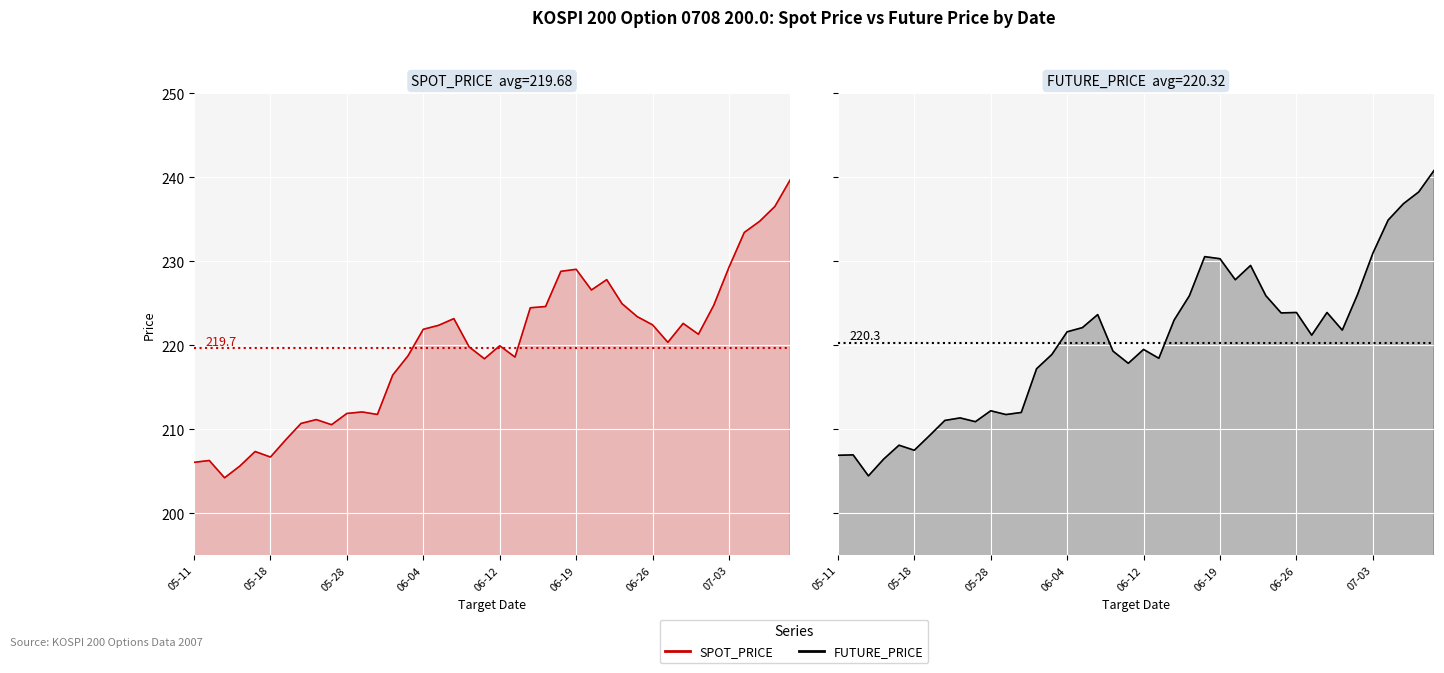

What is the maximum value shown in the chart?

240.8